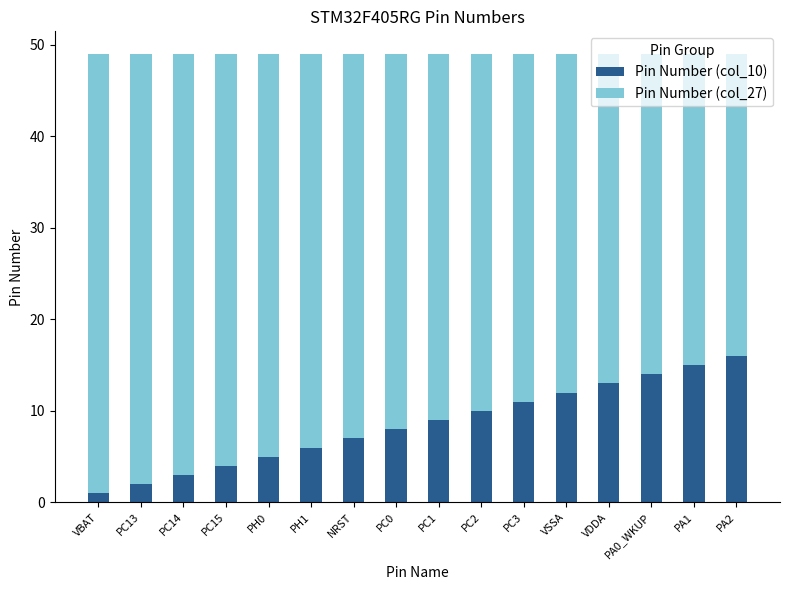

What is the total value across all series at PA2?

49